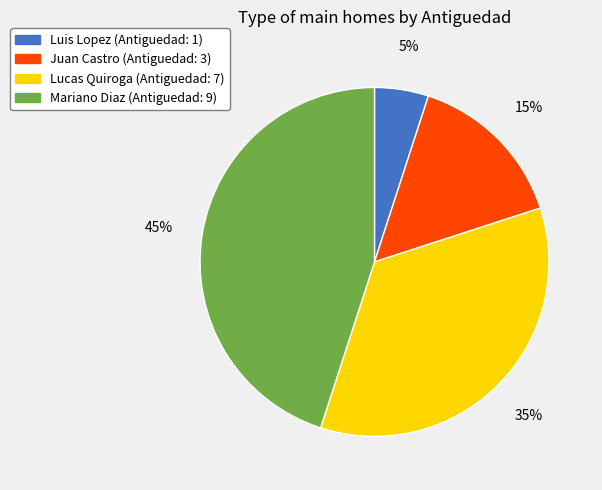

The Luis Lopez slice represents 13% of the pie. True or false?

False